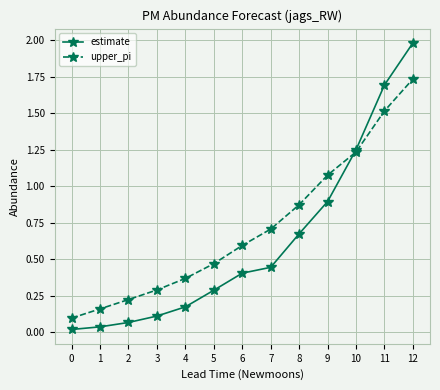

What is the approximate value of estimate at 5?

0.3